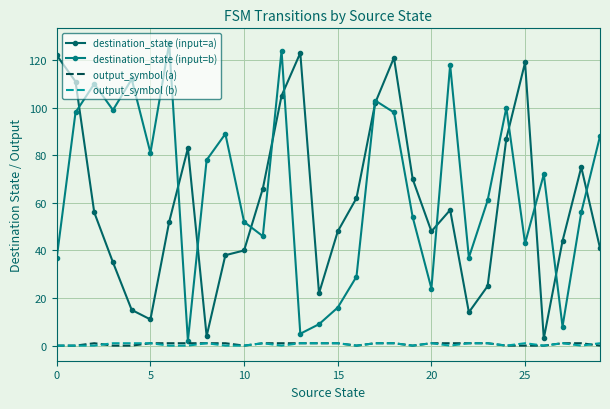

Where is the first local minimum for output_symbol (b)?

12